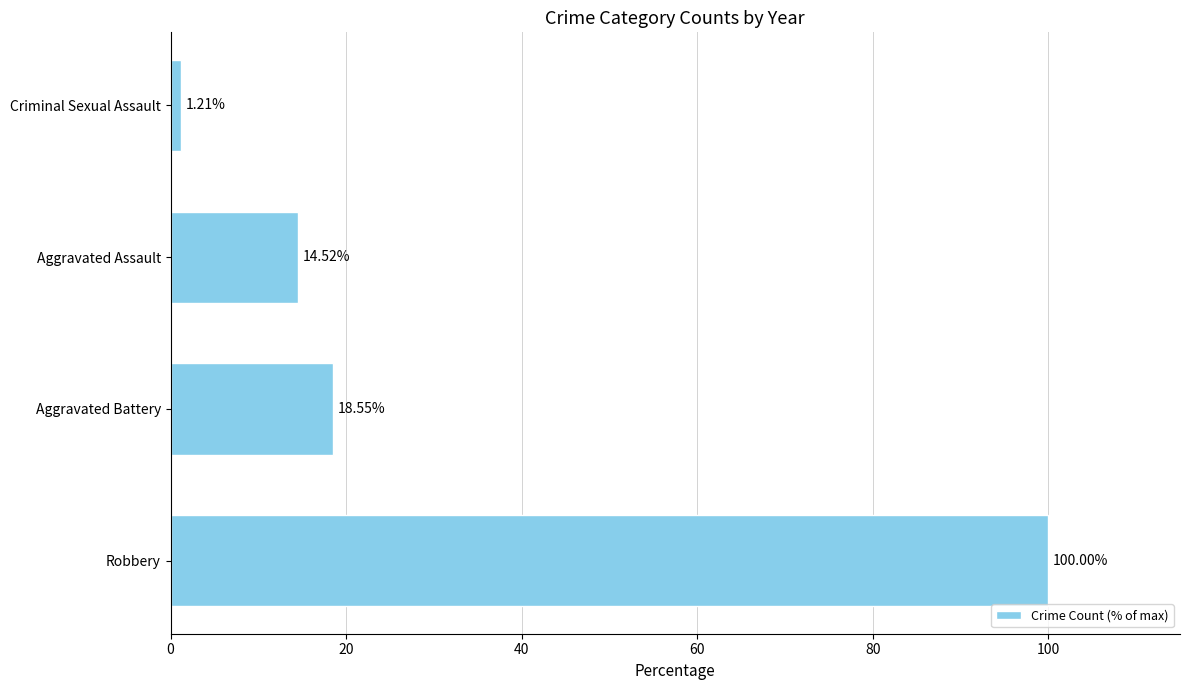

List the labels in order of value, smallest first.

Criminal Sexual Assault, Aggravated Assault, Aggravated Battery, Robbery